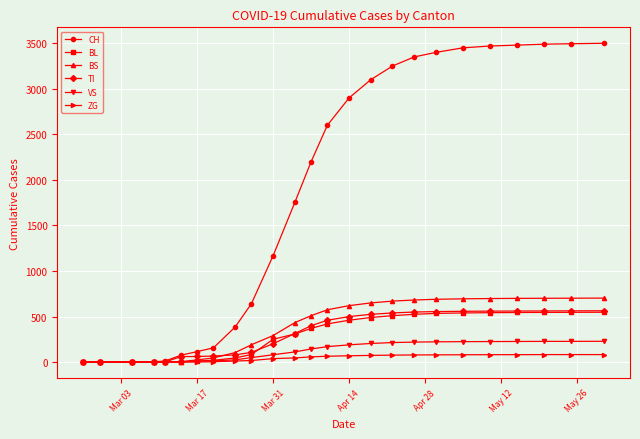

Which series has the largest total across all categories?

CH